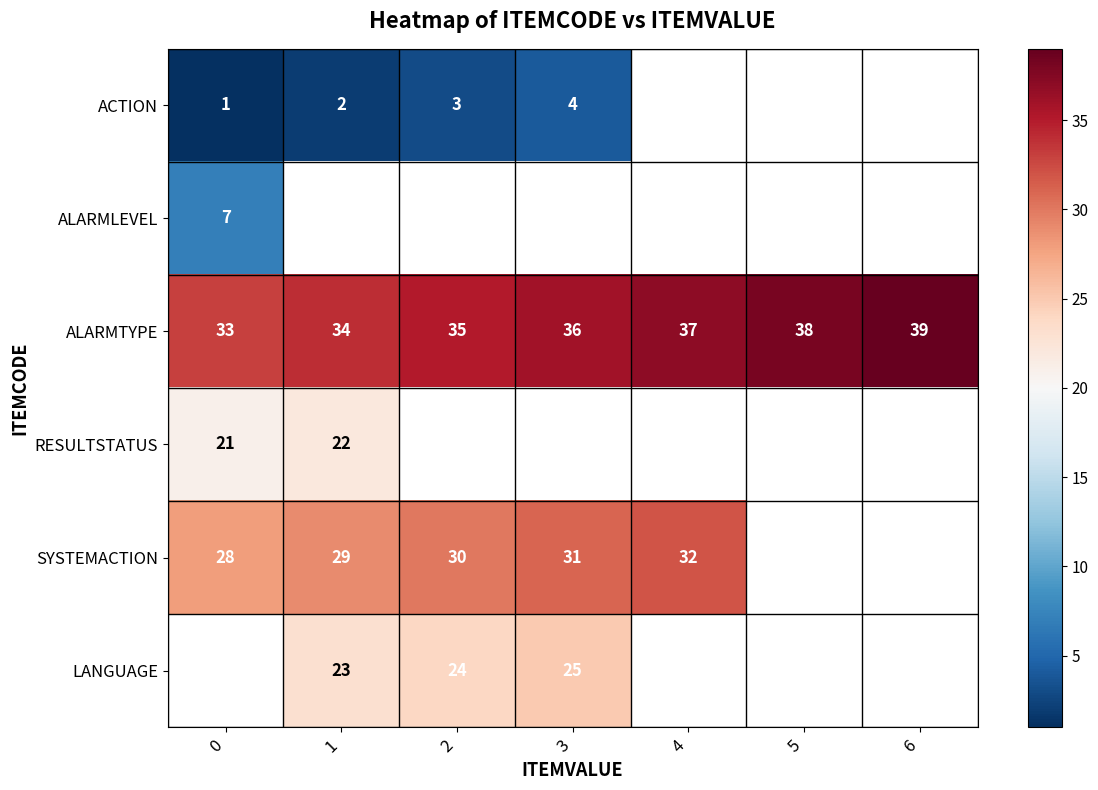

What is the difference between the second highest and minimum values in the ALARMTYPE series?

5